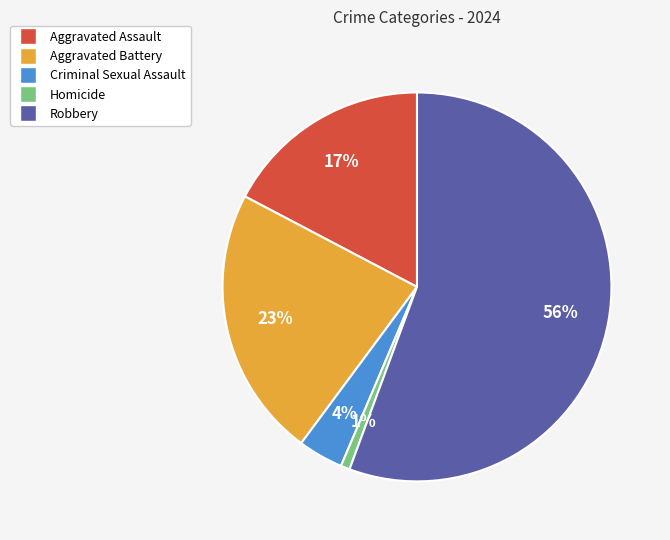

The Criminal Sexual Assault slice represents 4% of the pie. True or false?

True